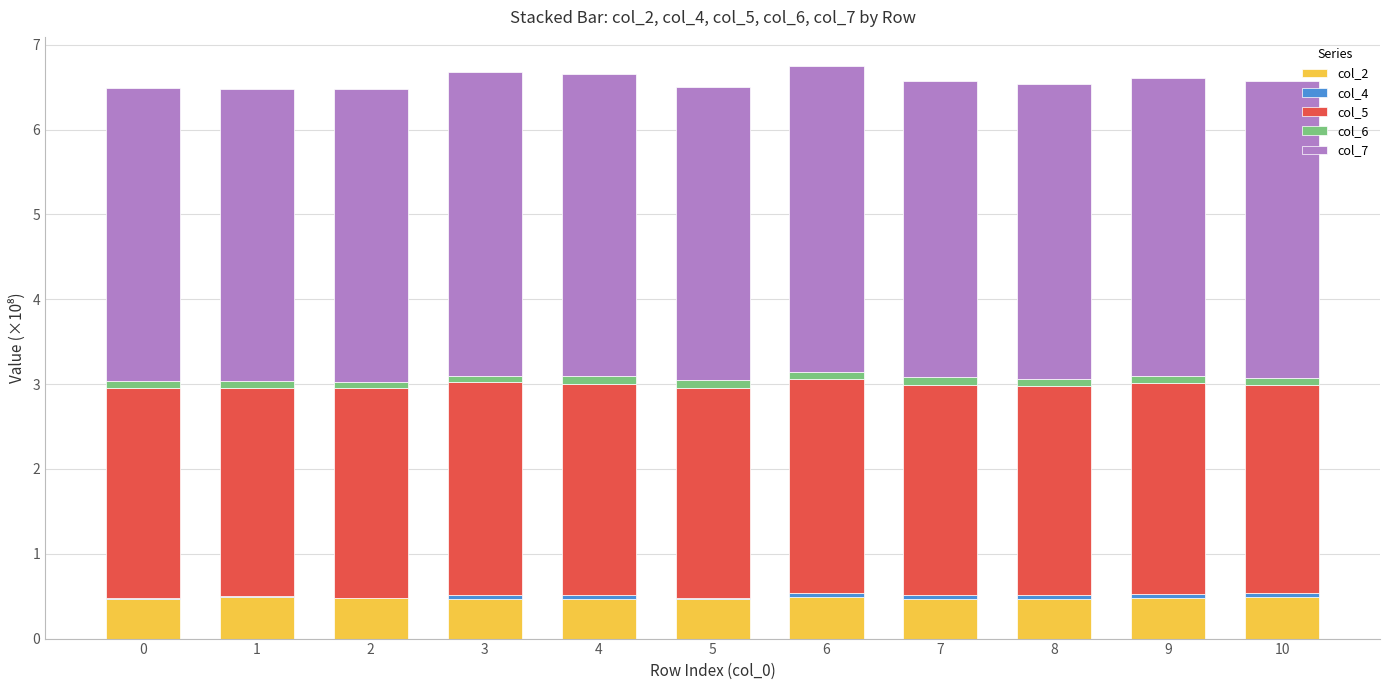

What is the difference between the maximum and minimum values in the col_5 series?

0.1